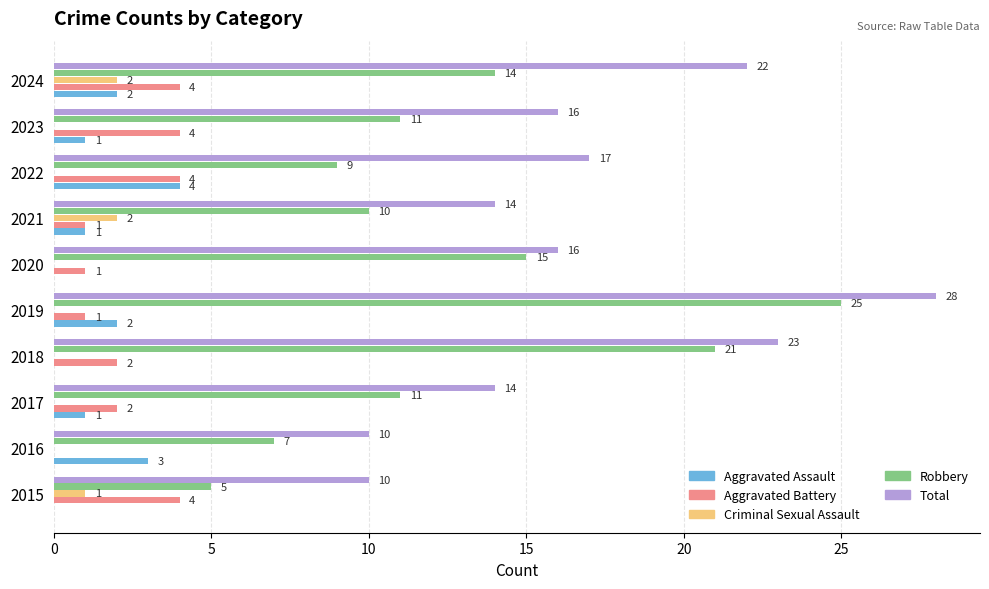

At which label is Criminal Sexual Assault closest to 1?

2015